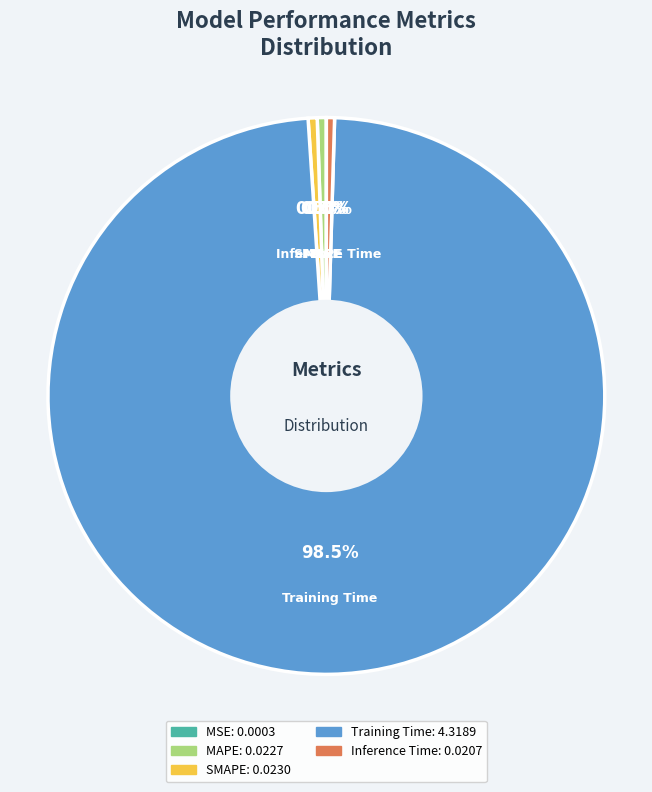

Is Training Time the majority of the pie?

Yes